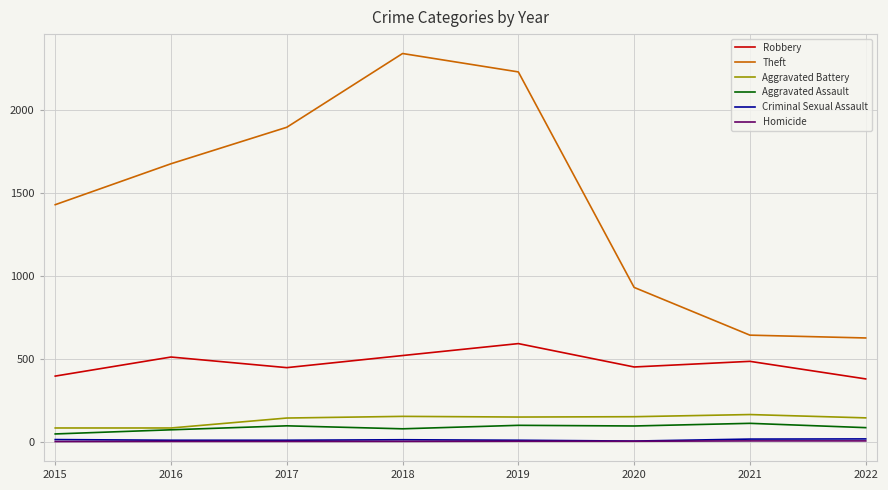

Is the value of Theft at 2015 greater than the value of Robbery at 2018?

Yes